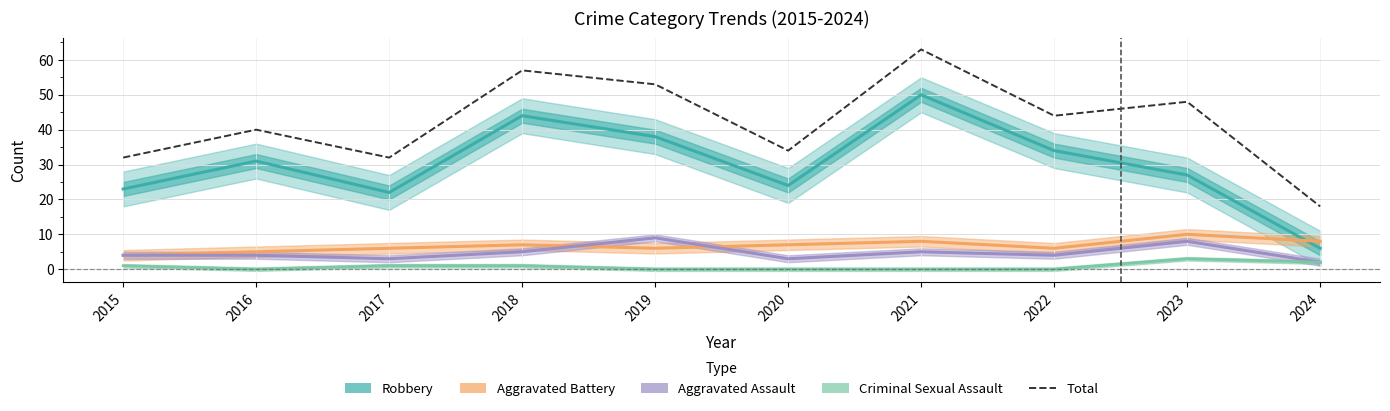

The value of Aggravated Battery at 2017 is 6. True or false?

True